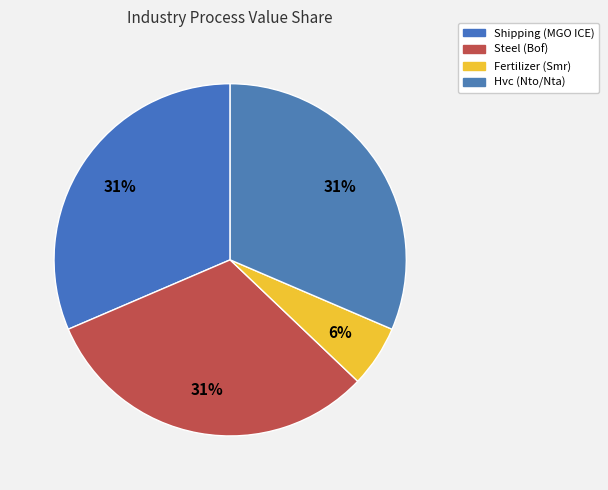

What percentage is NOT represented by Fertilizer (Smr)?

94.3%